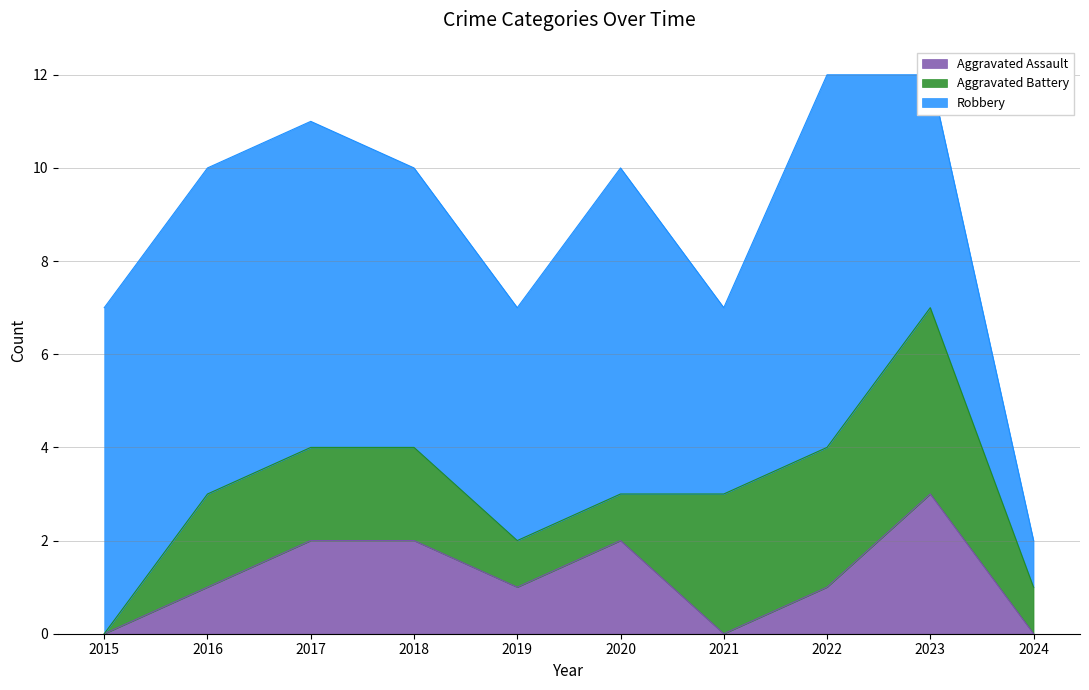

Which series has the widest spread of values?

Robbery